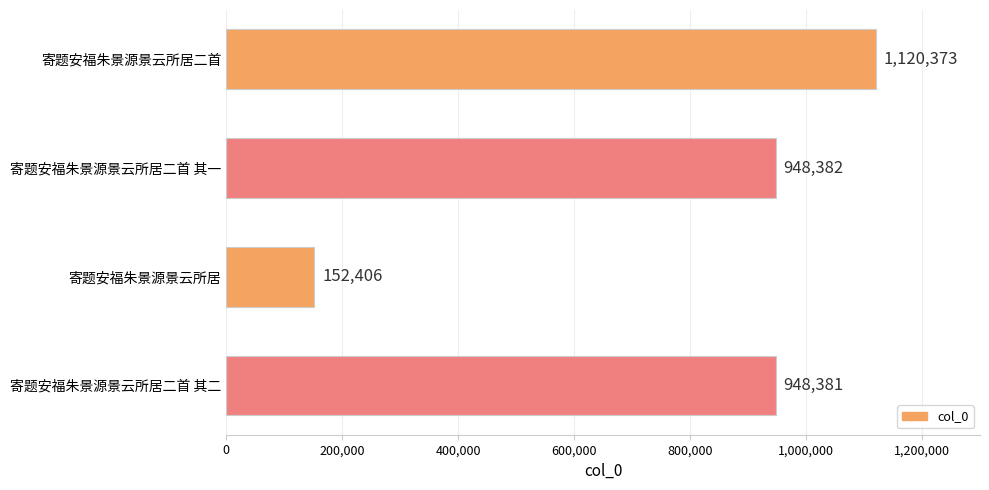

Are the bars grouped side by side (vs. stacked)?

No